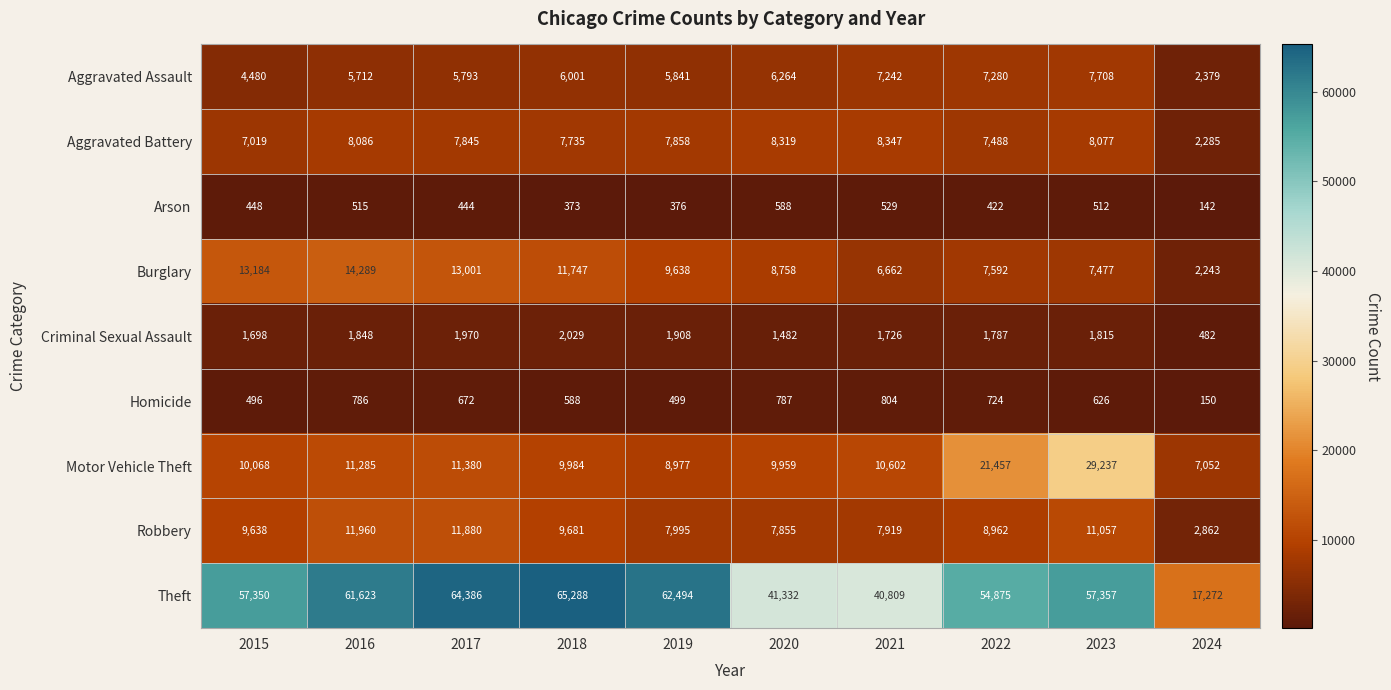

Count the number of data series in this chart.

9